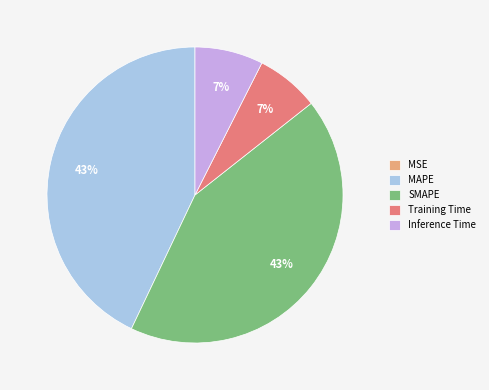

Between MAPE and Training Time, which is larger?

MAPE